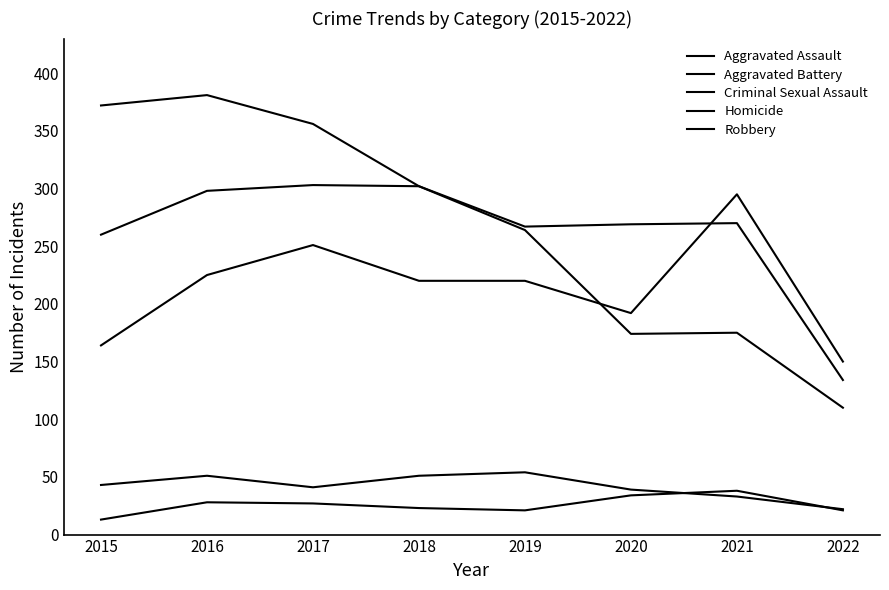

What is the value of the Robbery point at the 2nd from the left?

381